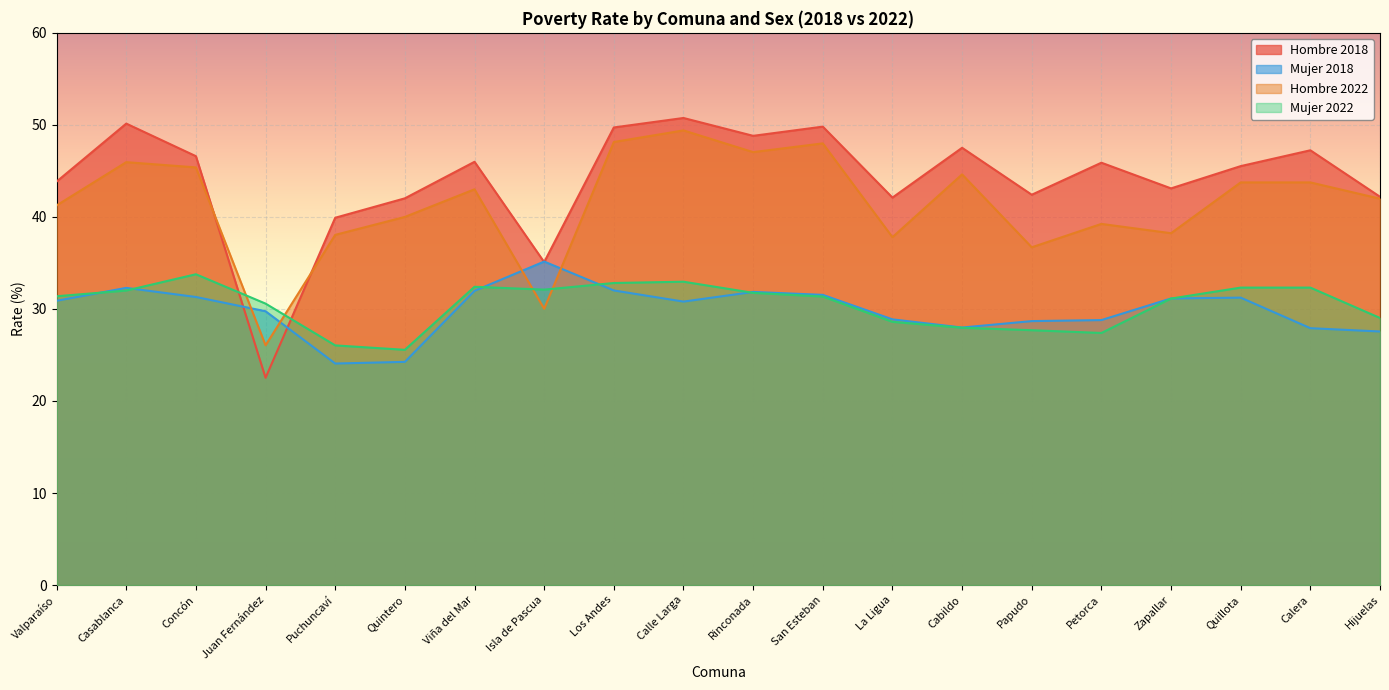

Does the chart display data point markers on the line(s)?

No